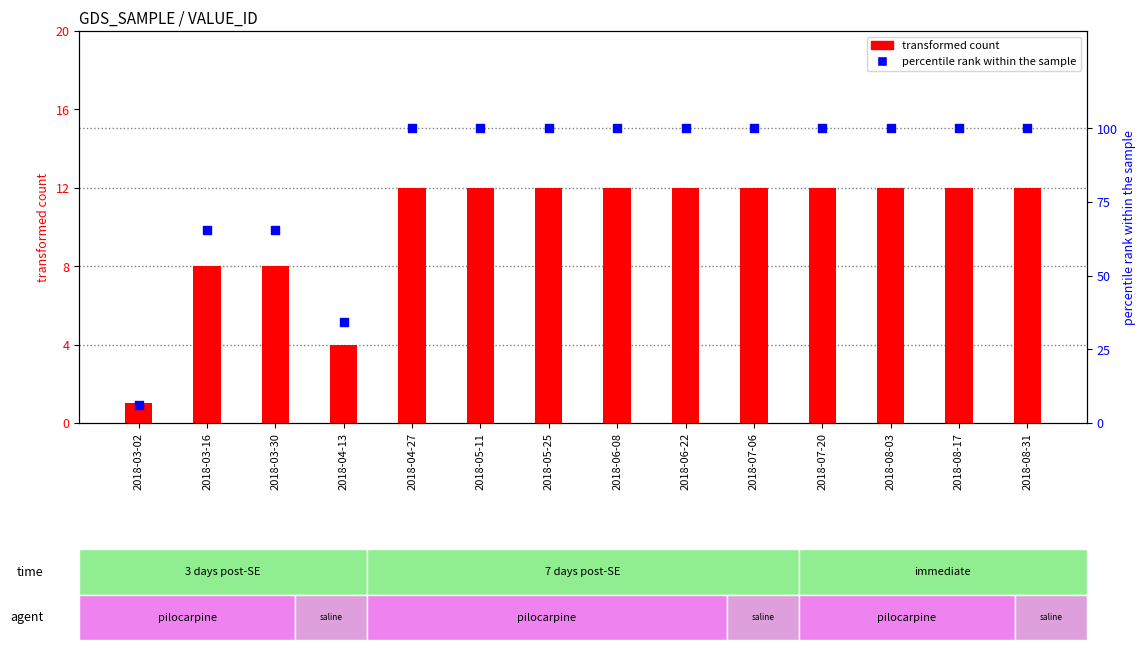

At how many categories does at least one series exceed 70?

10